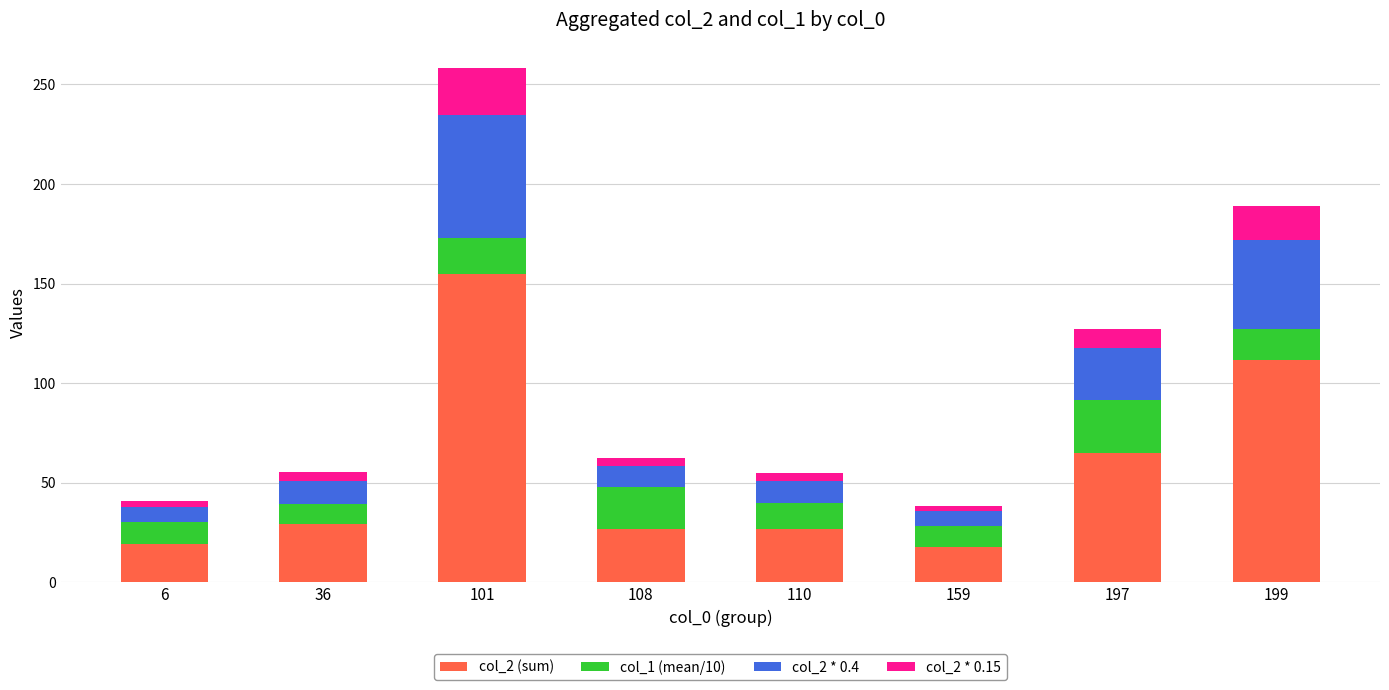

At which category is the sum across all series the highest?

101